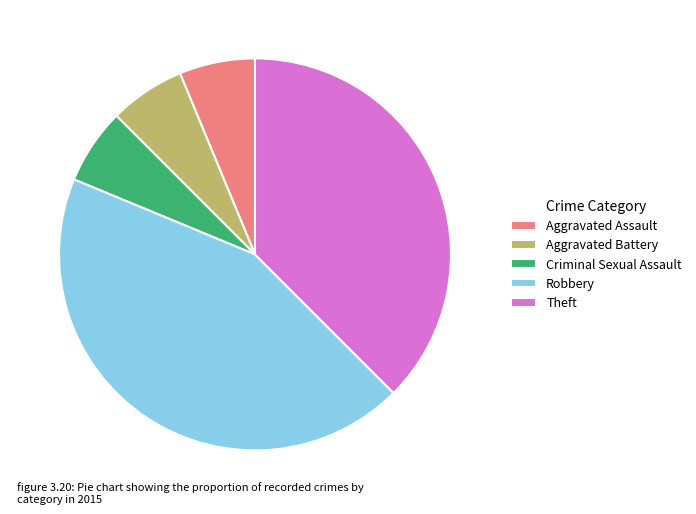

Is Aggravated Battery the majority of the pie?

No